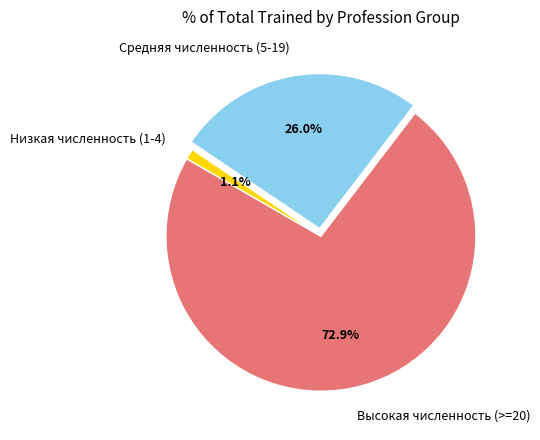

Is the sum of Высокая численность (>=20) and Средняя численность (5-19) greater than half?

Yes